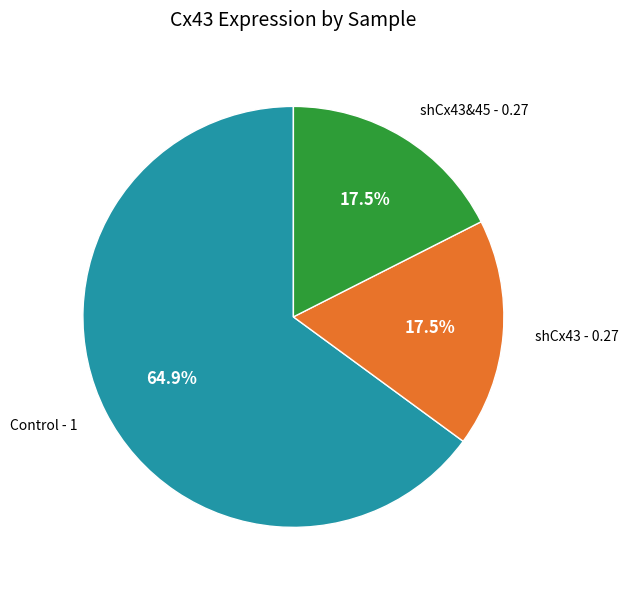

Count the number of slices in the pie.

3